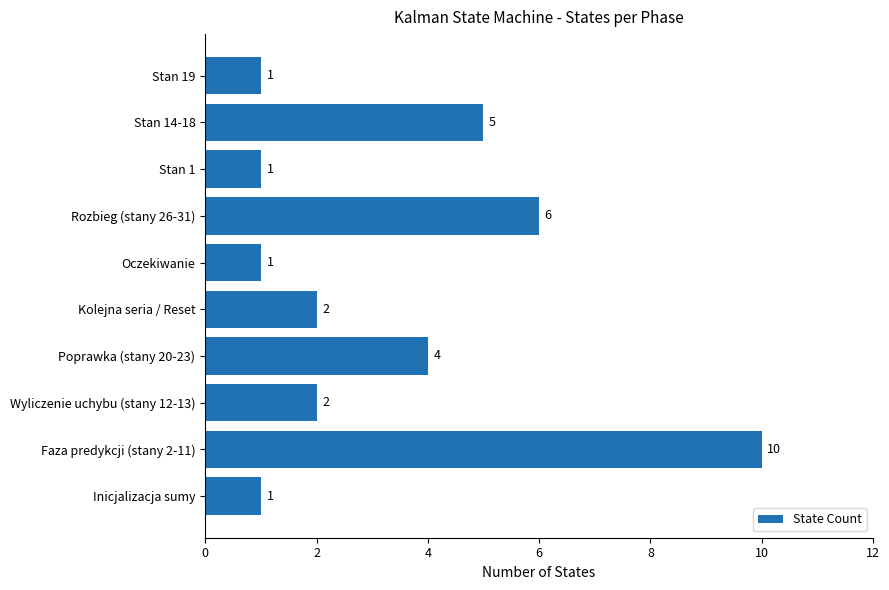

Between Stan 14-18 and Stan 1, which is larger?

Stan 14-18